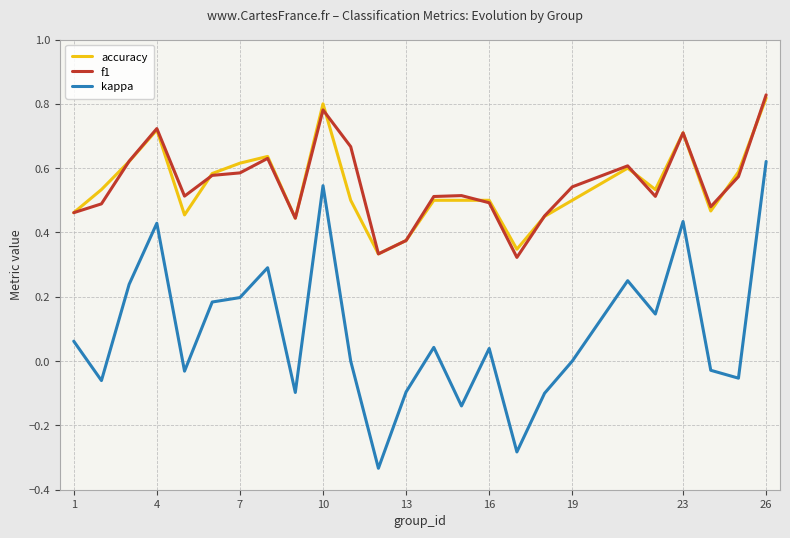

How many series are shown in this chart?

3